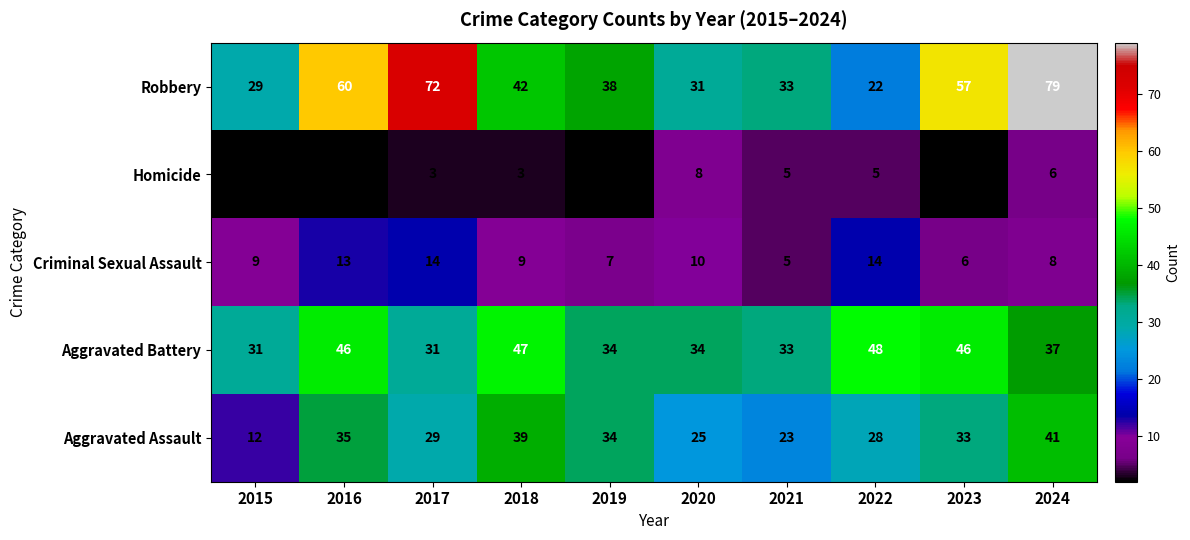

What is the lowest value of the Robbery series?

22